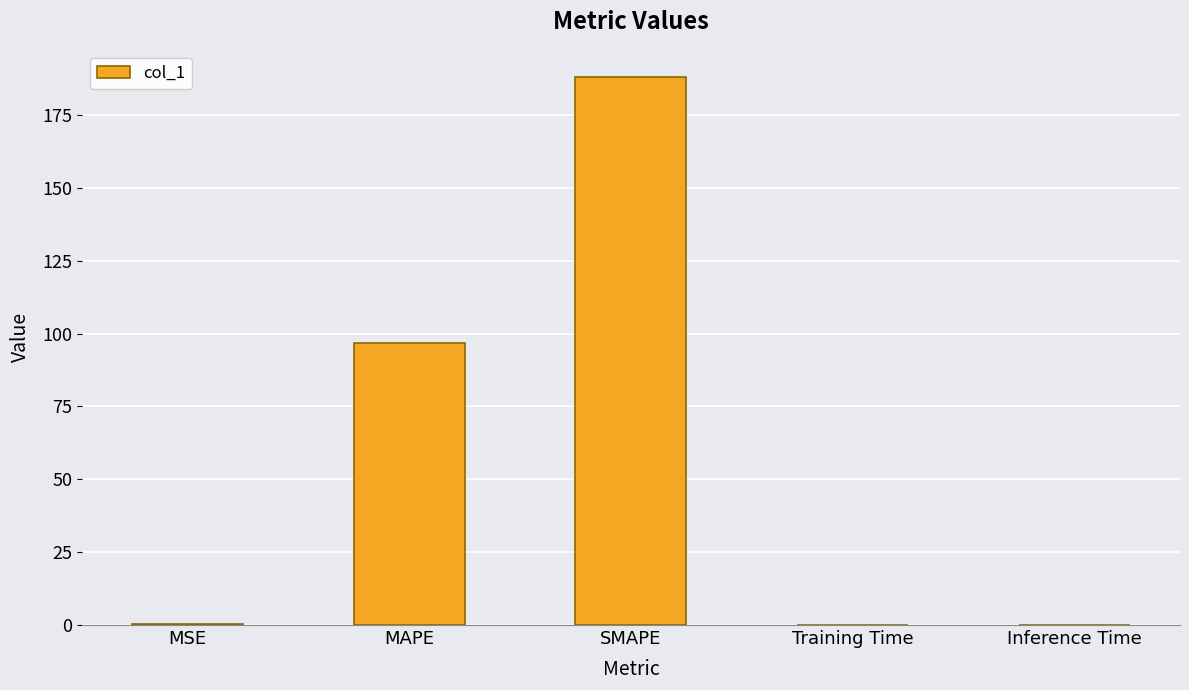

Which has a higher value, Inference Time or MAPE?

MAPE